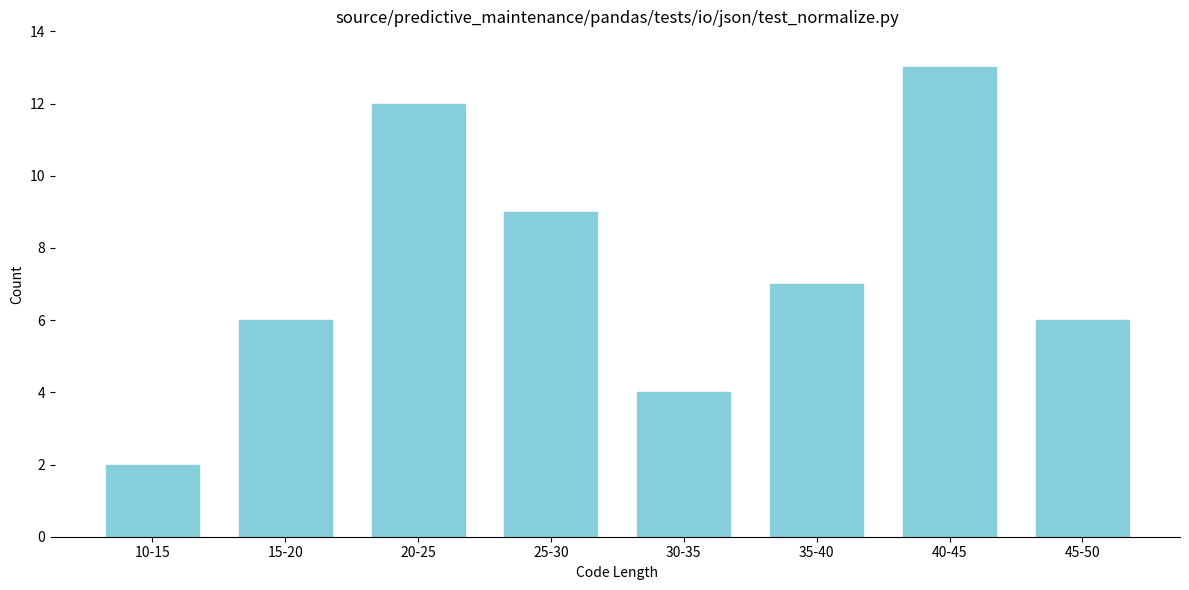

Reading left to right, transcribe all the data shown in this chart.

2	6	12	9	4	7	13	6